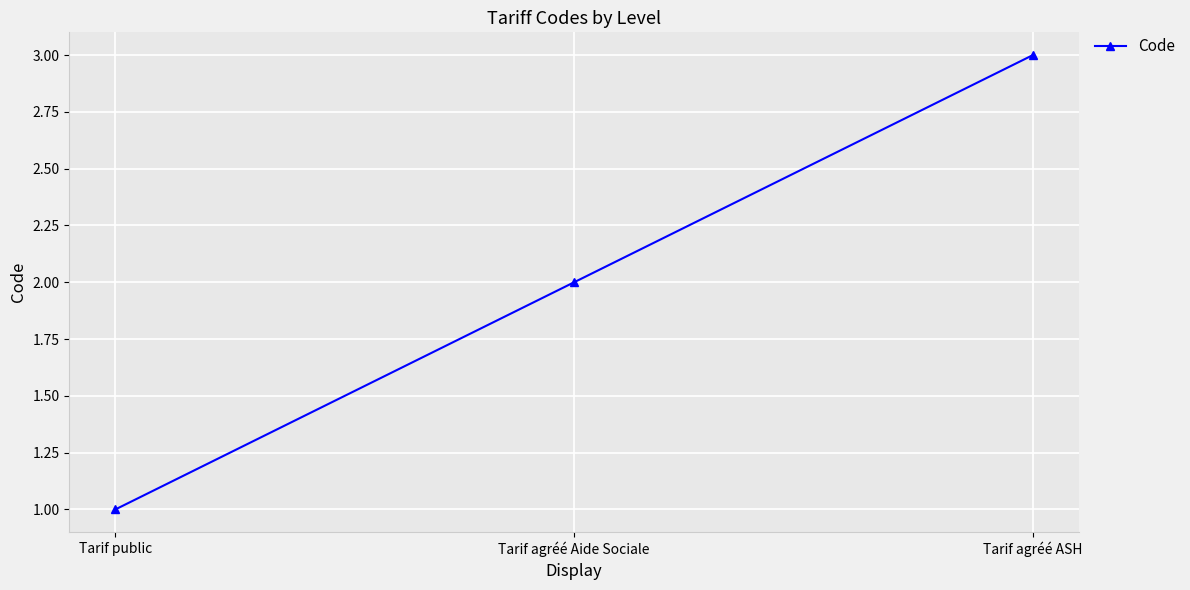

Reading right to left, transcribe all the data shown in this chart.

3	2	1